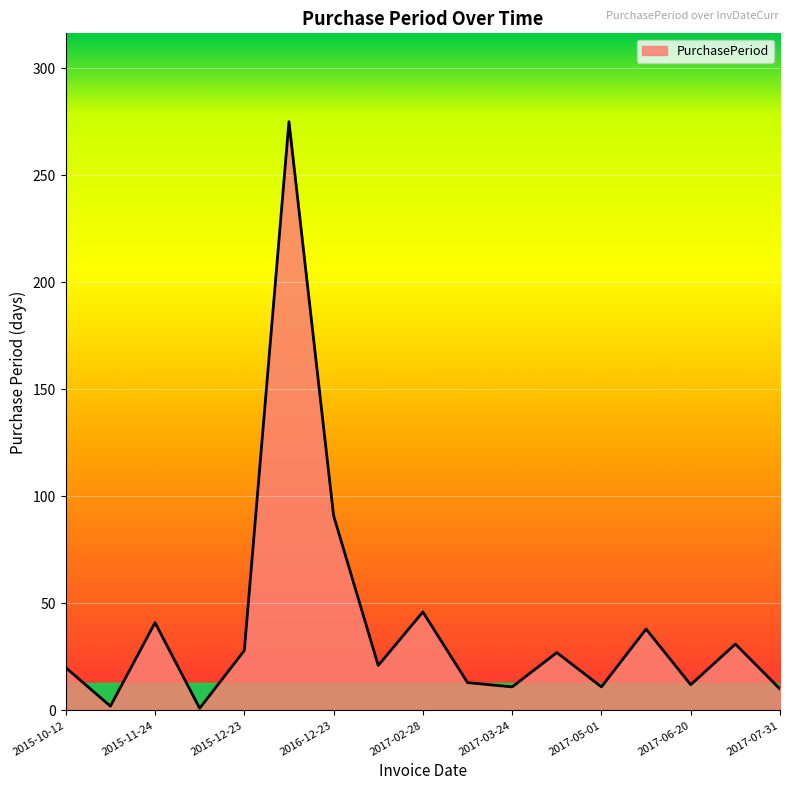

What is the maximum value shown in the chart?

275